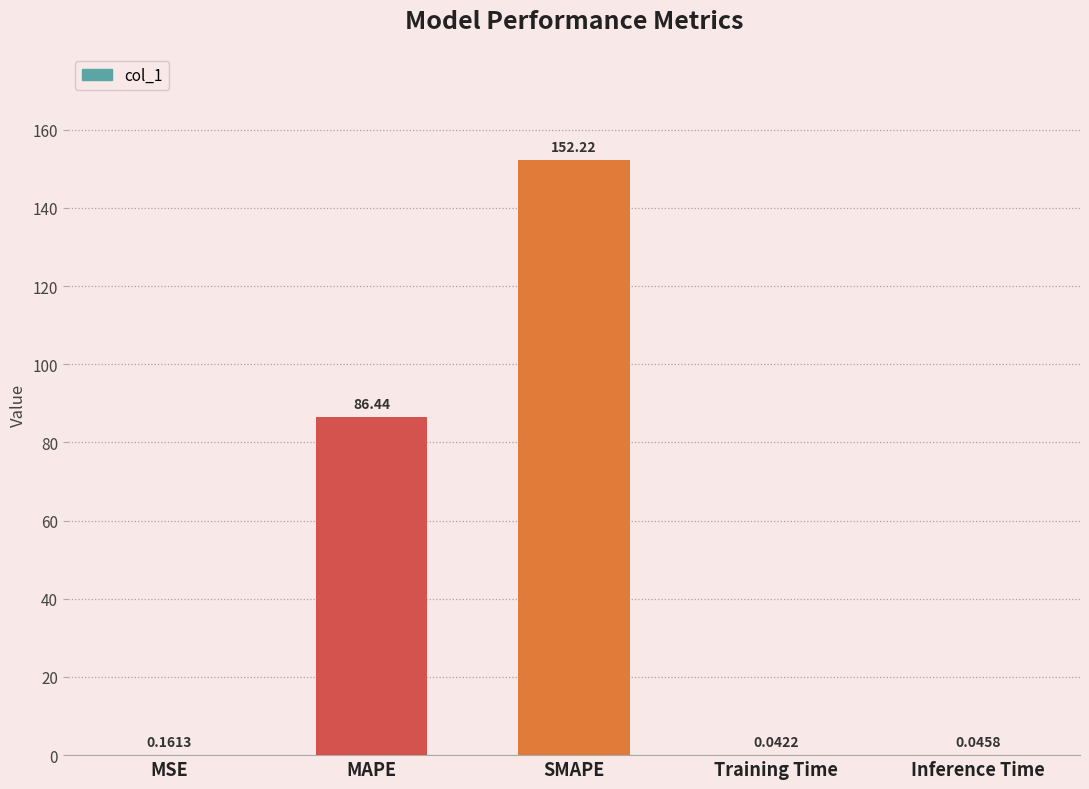

What is the change in value from MAPE to SMAPE?

+65.8